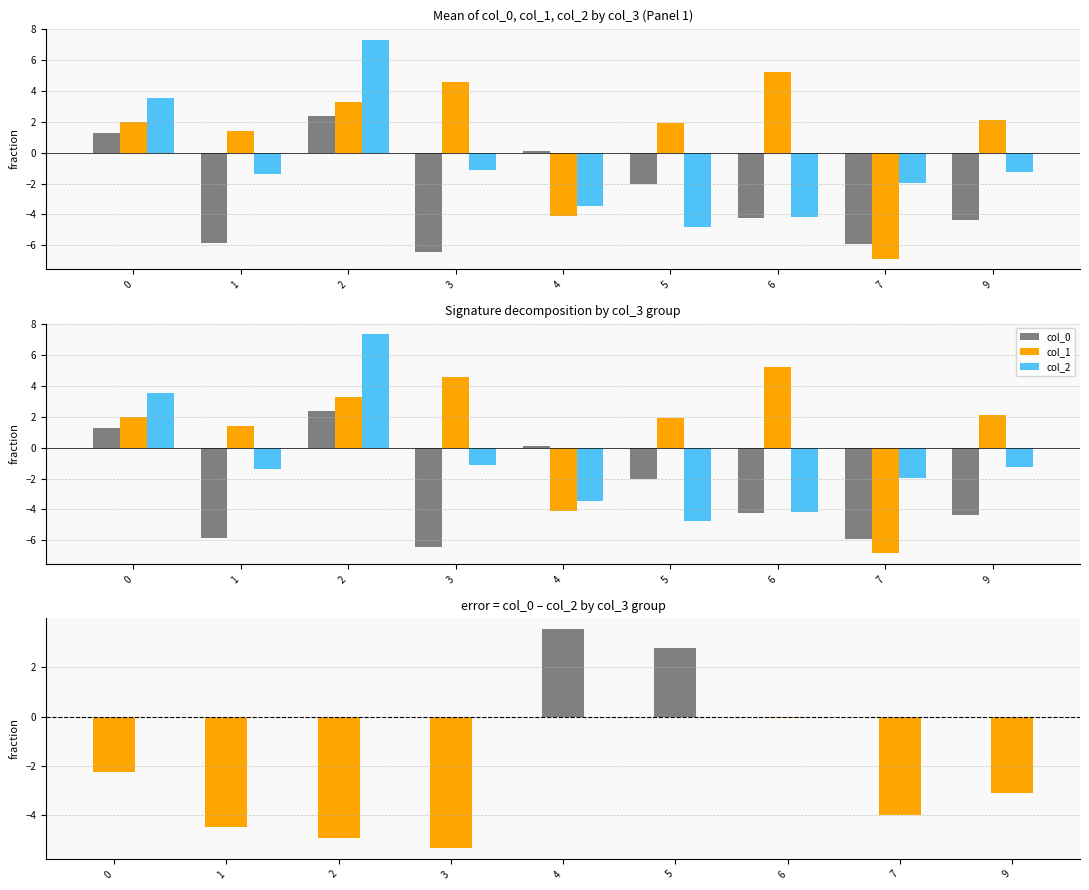

How many values in col_0 - col_2 are above zero?

2